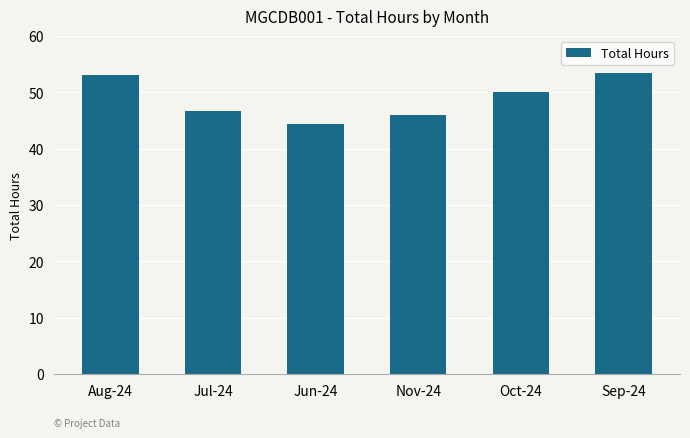

Which has a higher value, Aug-24 or Jul-24?

Aug-24